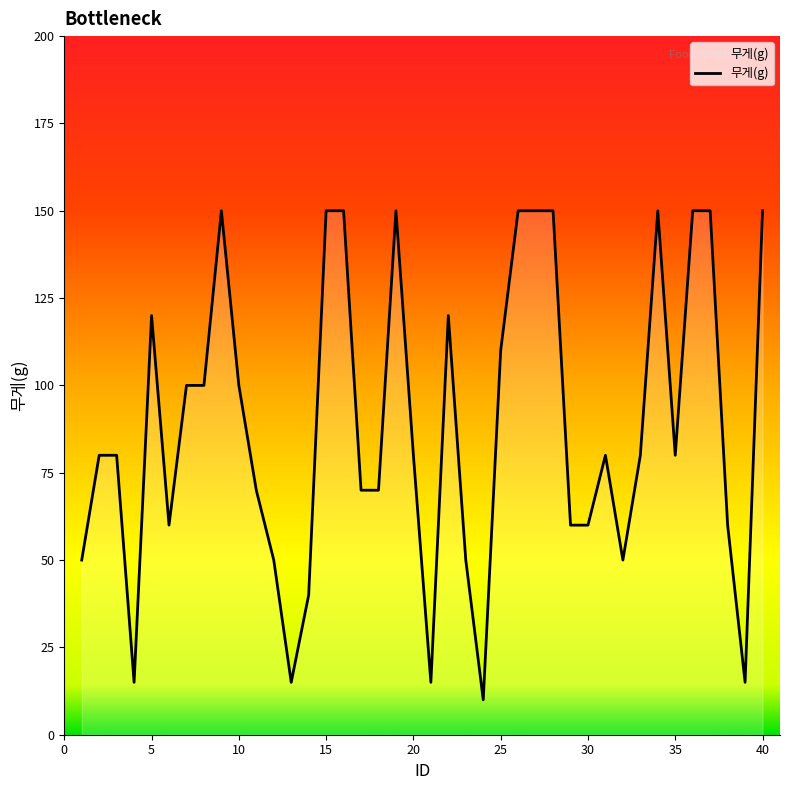

What is the difference between the maximum and minimum values?

140